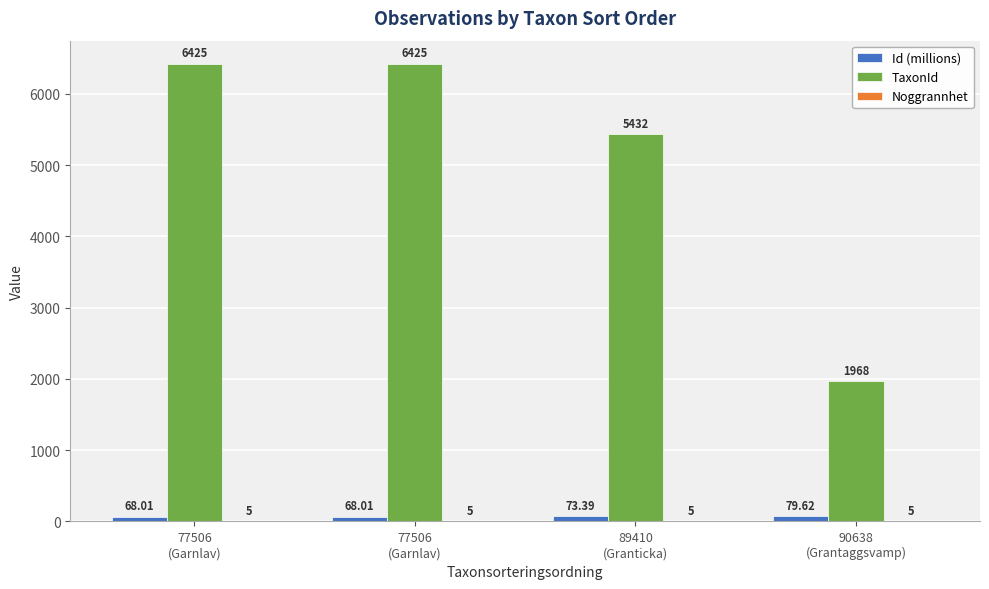

At which label does Id (millions) reach its peak?

90638
(Grantaggsvamp)